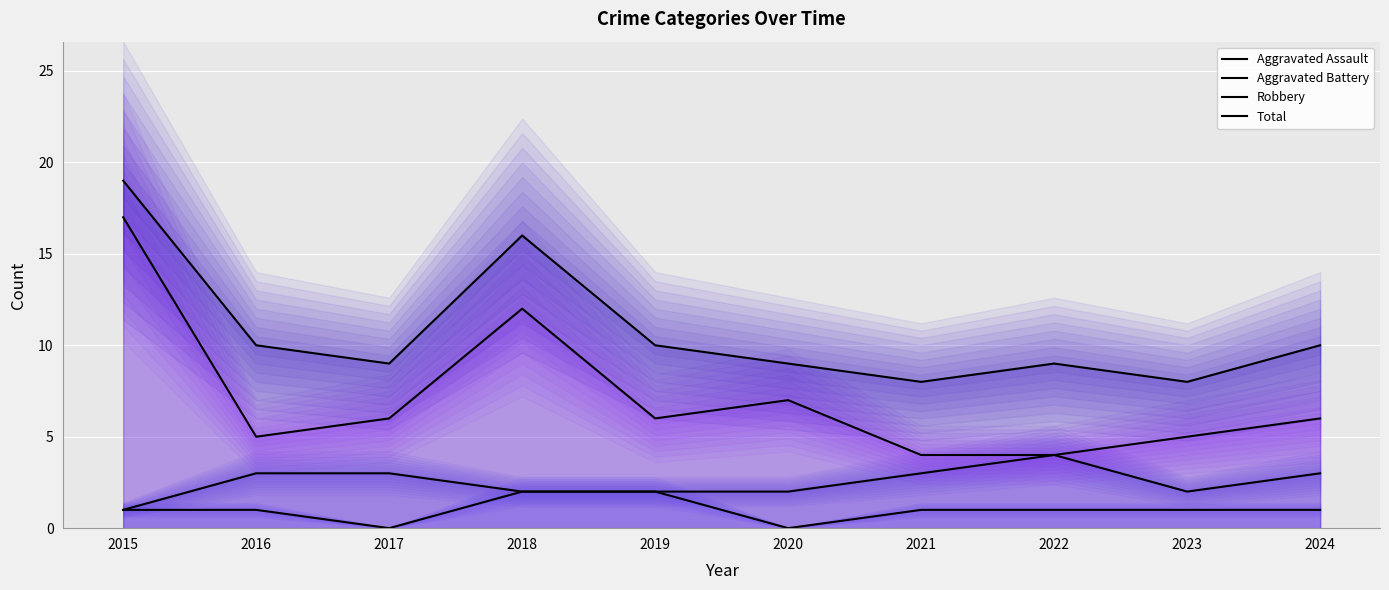

Which series changed the most between 2020 and 2024?

Aggravated Assault